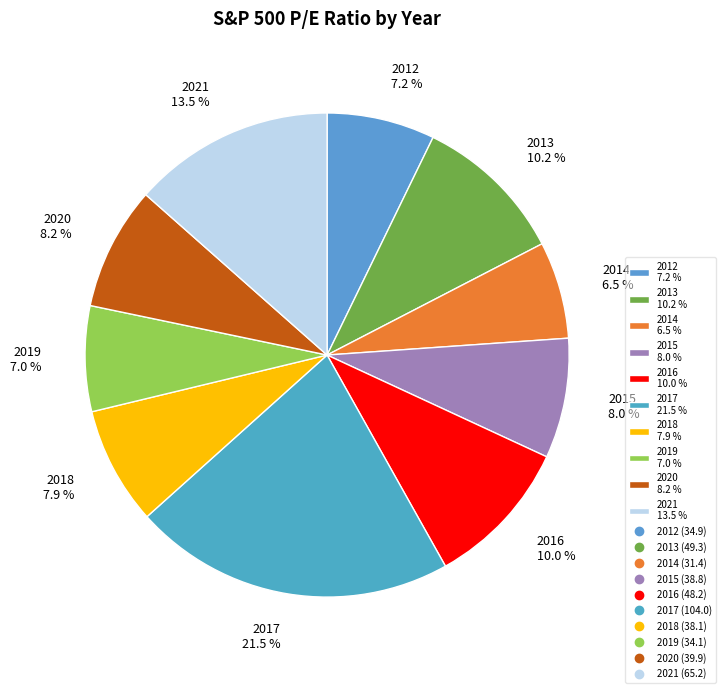

To the nearest percent, what portion does 2018 represent?

8%